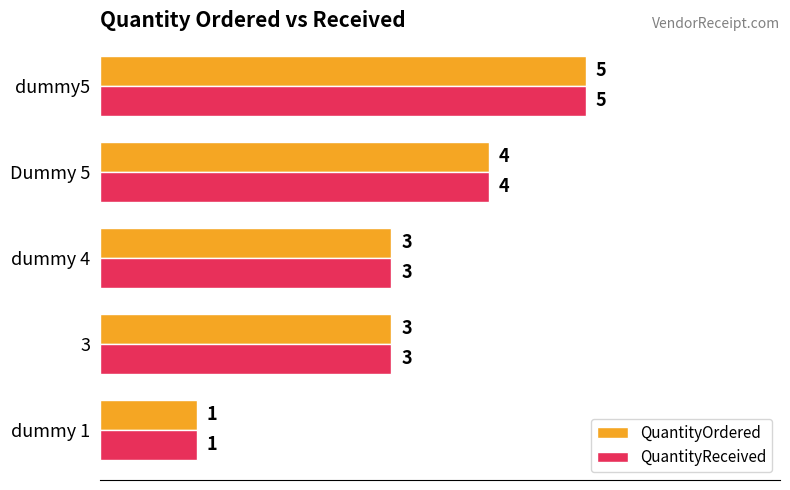

Which category has the highest value in the QuantityOrdered series?

dummy5